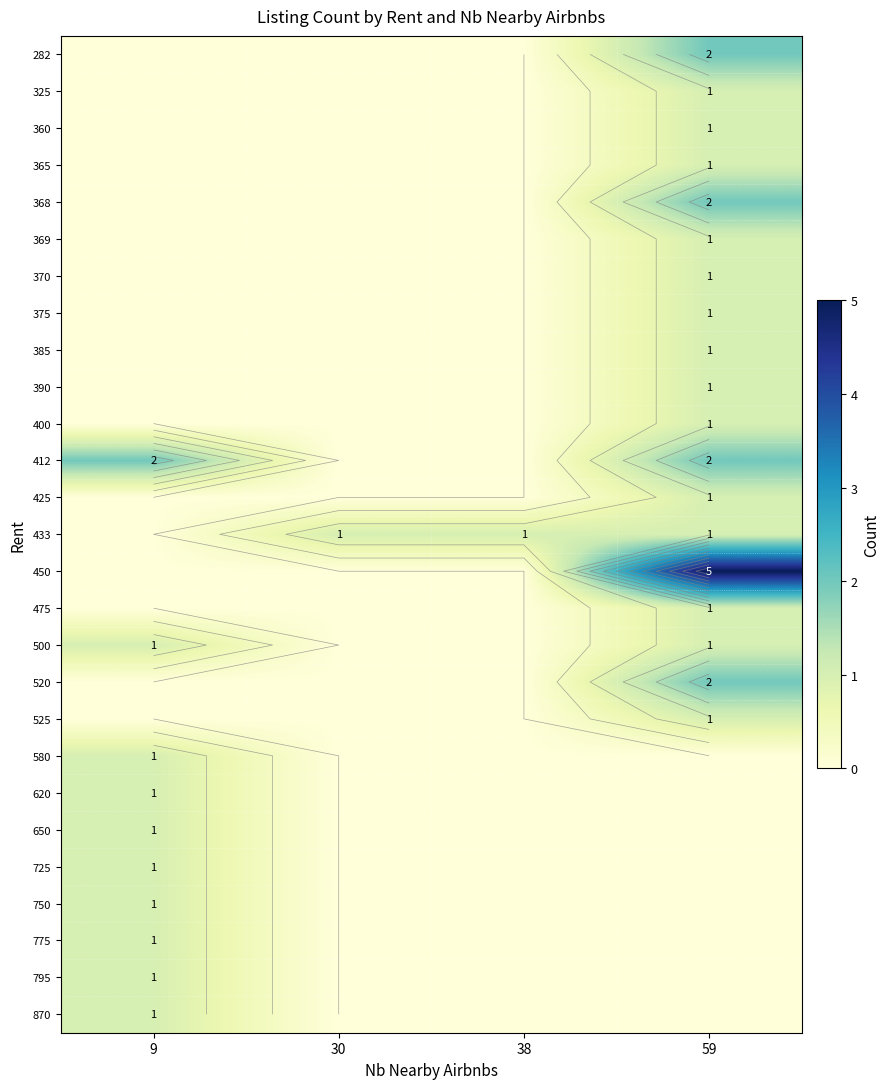

Which has a higher value, 38 or 59?

59